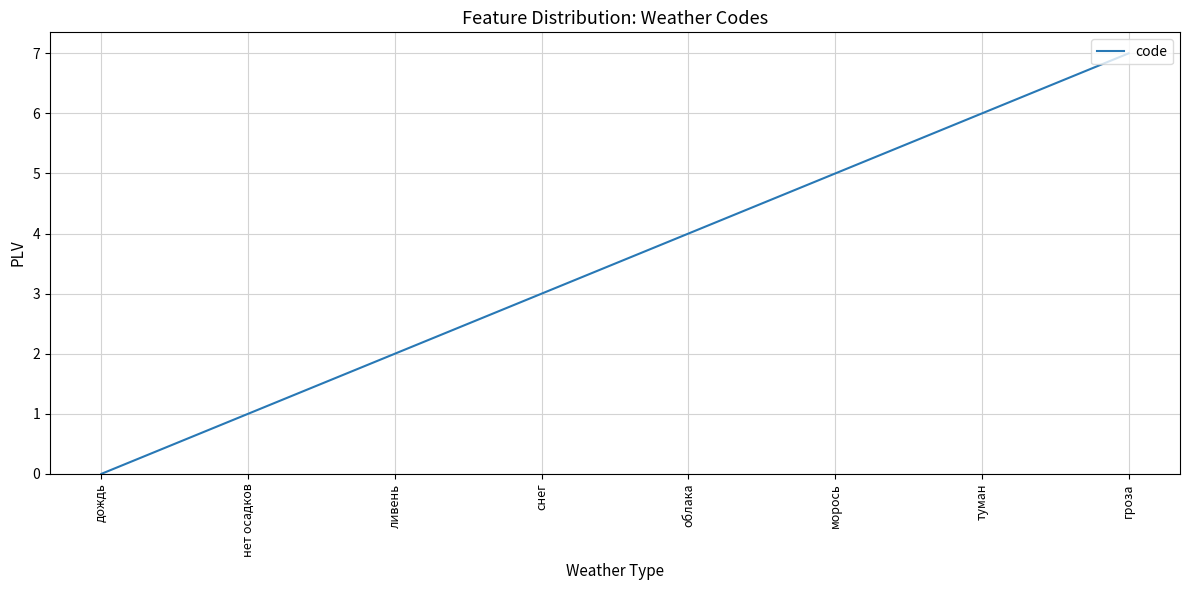

How many values are below 4?

4